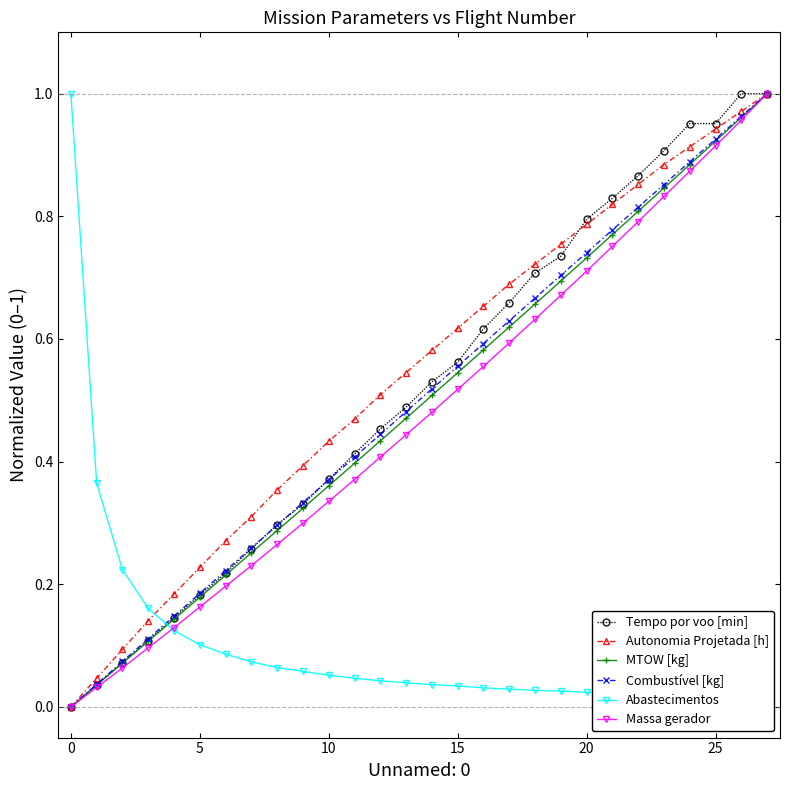

How many categories are shown in the chart?

28